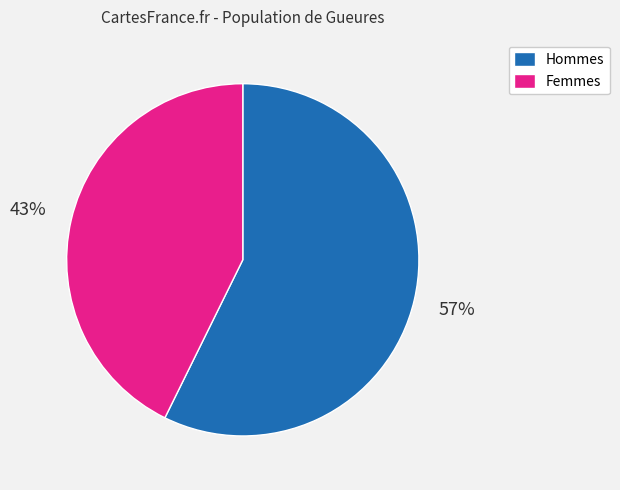

Rank the categories by value from lowest to highest.

Femmes, Hommes